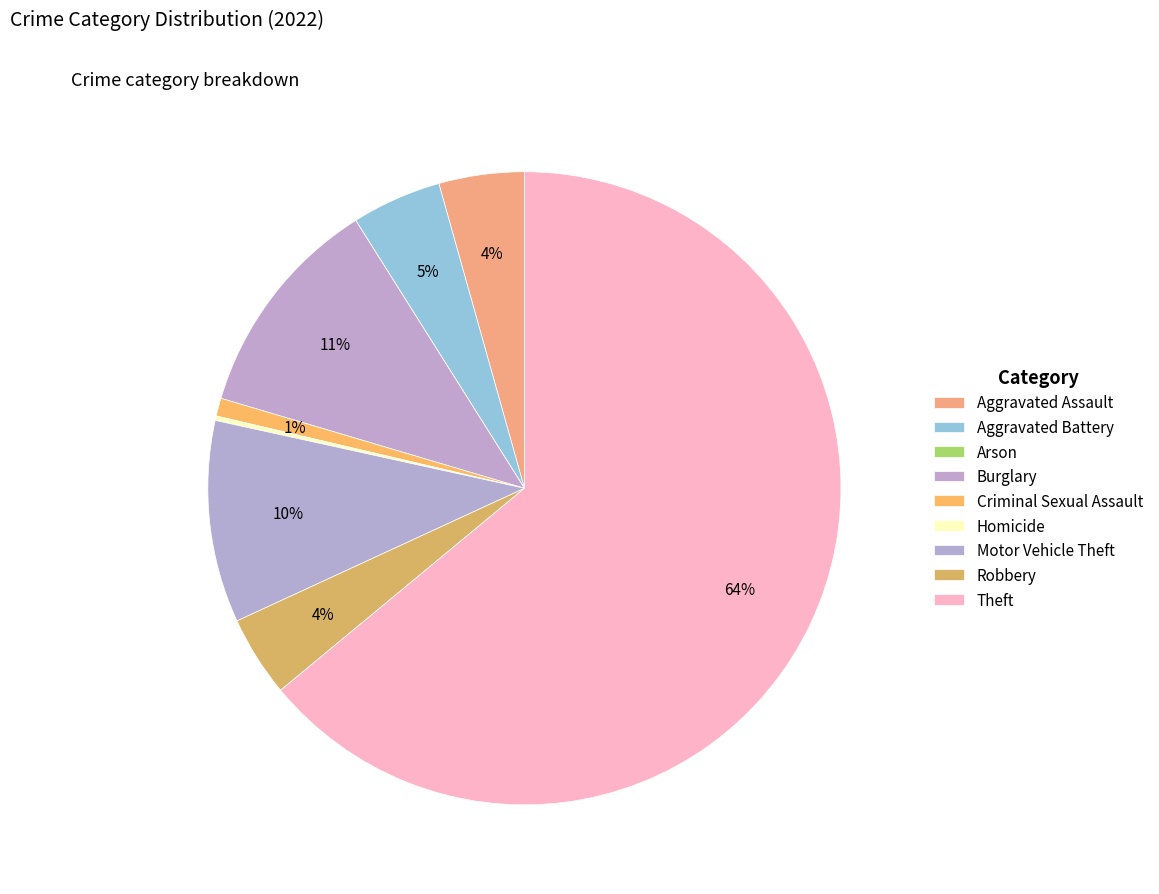

Is the sum of Arson and Homicide greater than half?

No